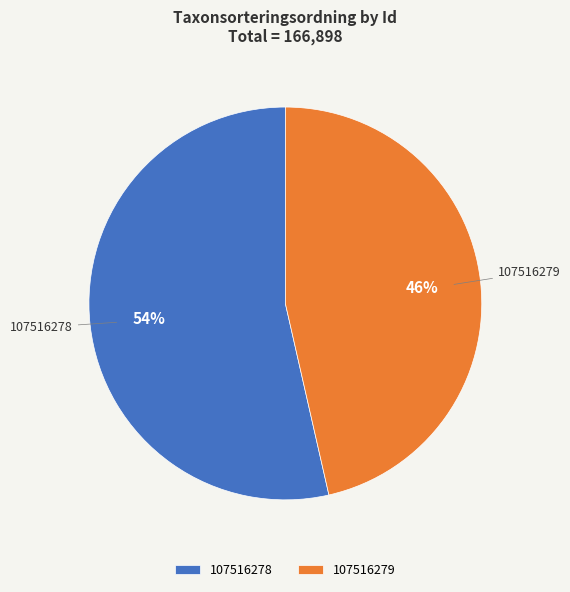

What is the smallest slice in the pie chart?

107516279